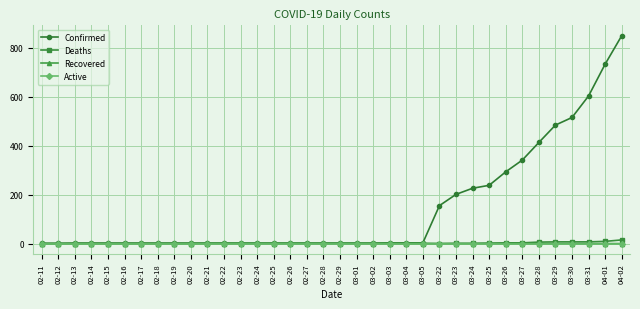

Which category has the highest value in the Confirmed series?

04-02